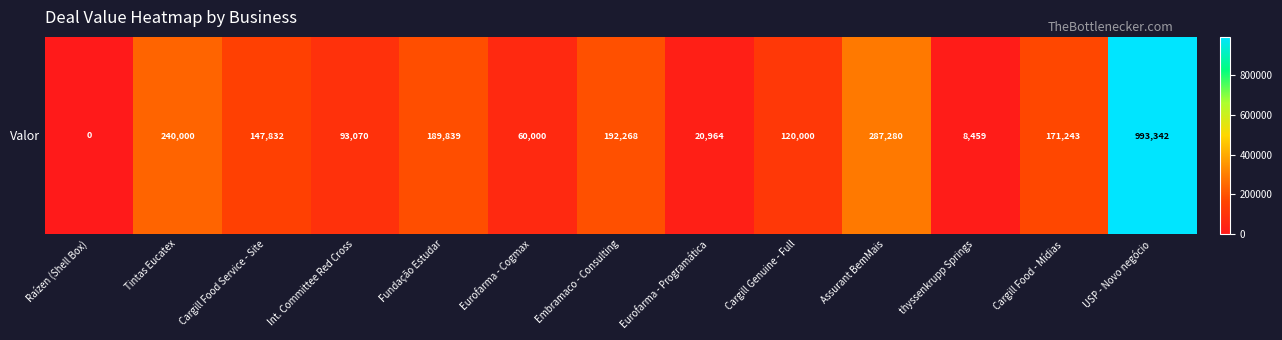

At which label does the data first exceed 147831?

Tintas Eucatex